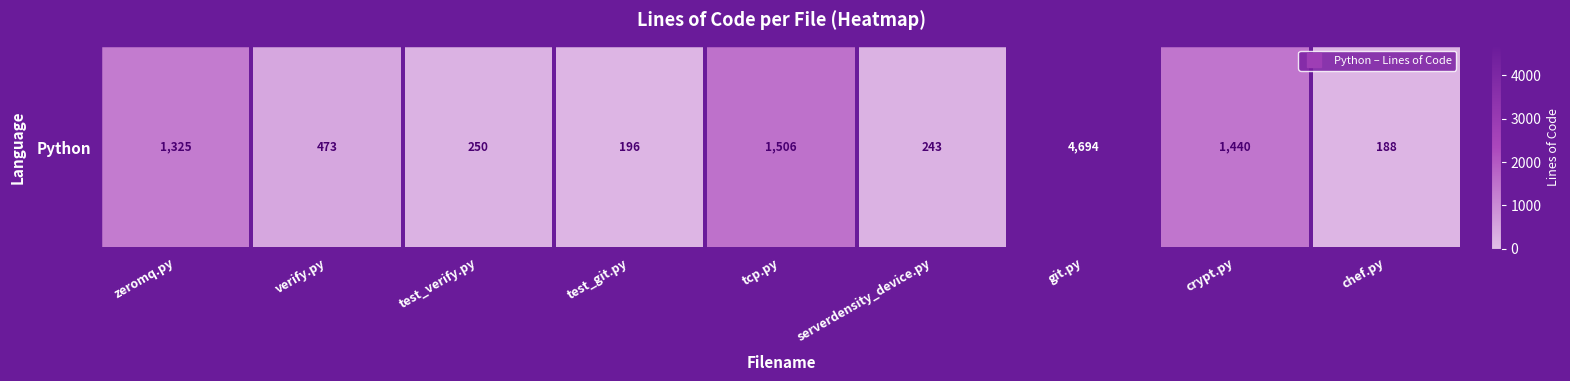

The value at verify.py is 473. True or false?

True